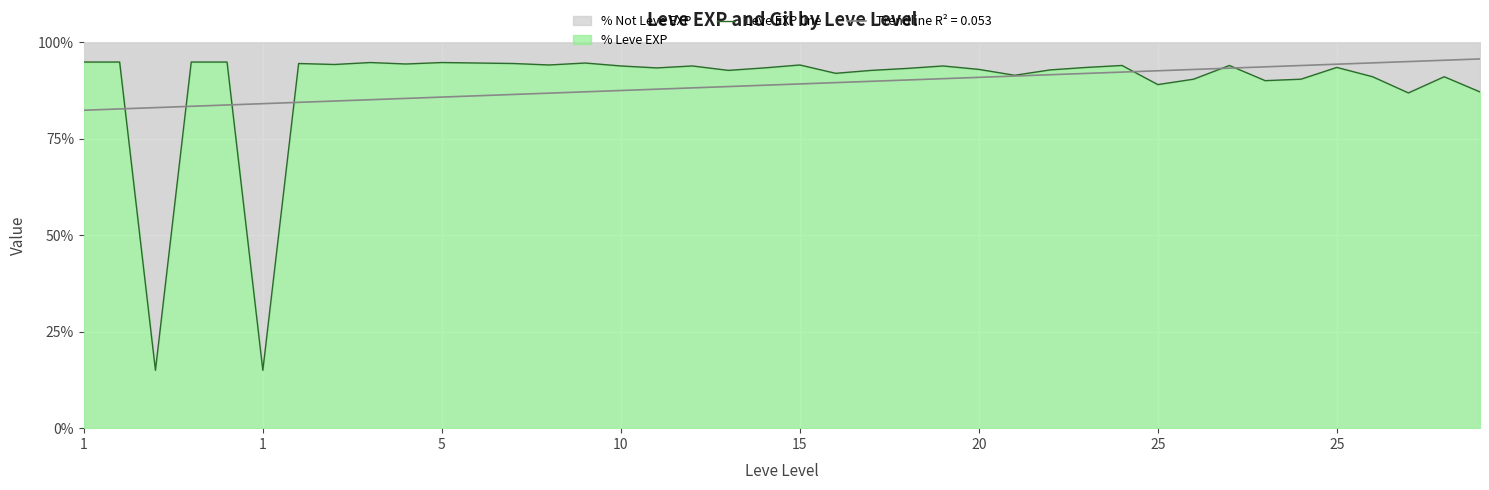

How many lines are shown in the chart?

1